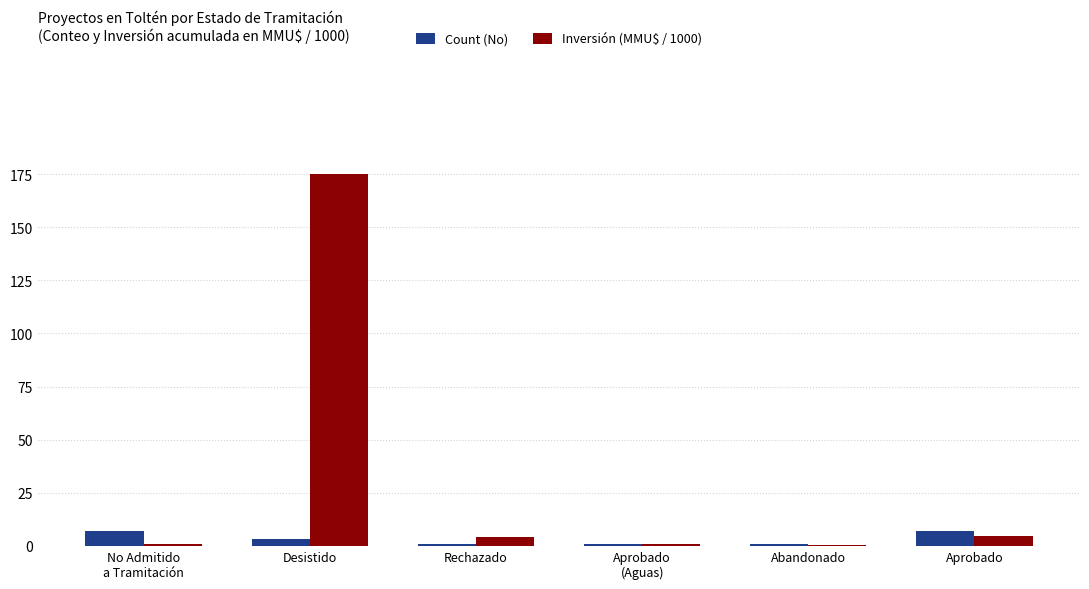

What is the sum of all Inversión (MMU$ / 1000) values?

185.6